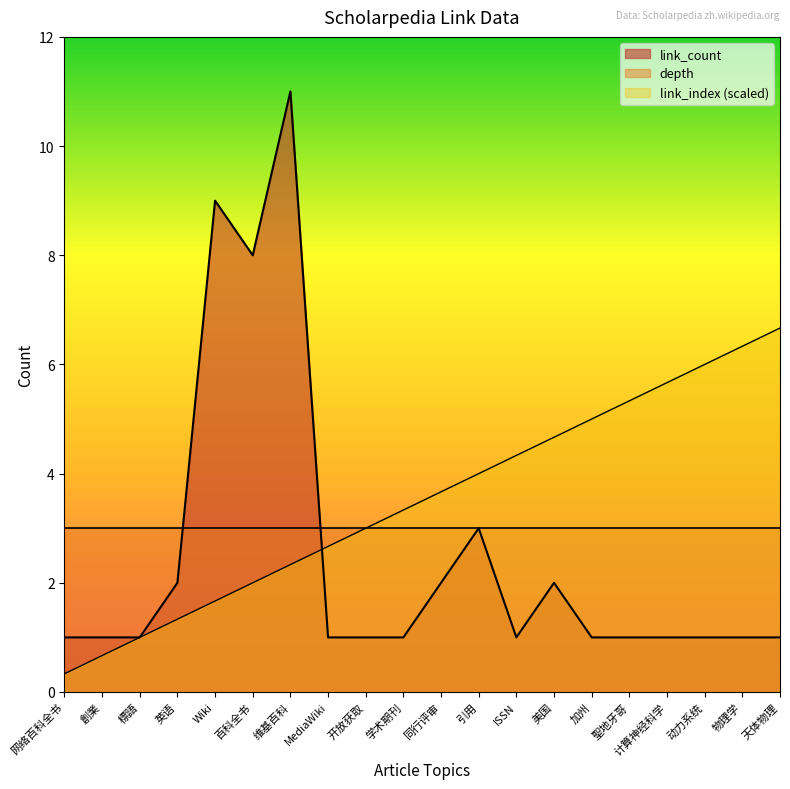

Where do link_index and link_count first cross each other?

维基百科 and MediaWiki